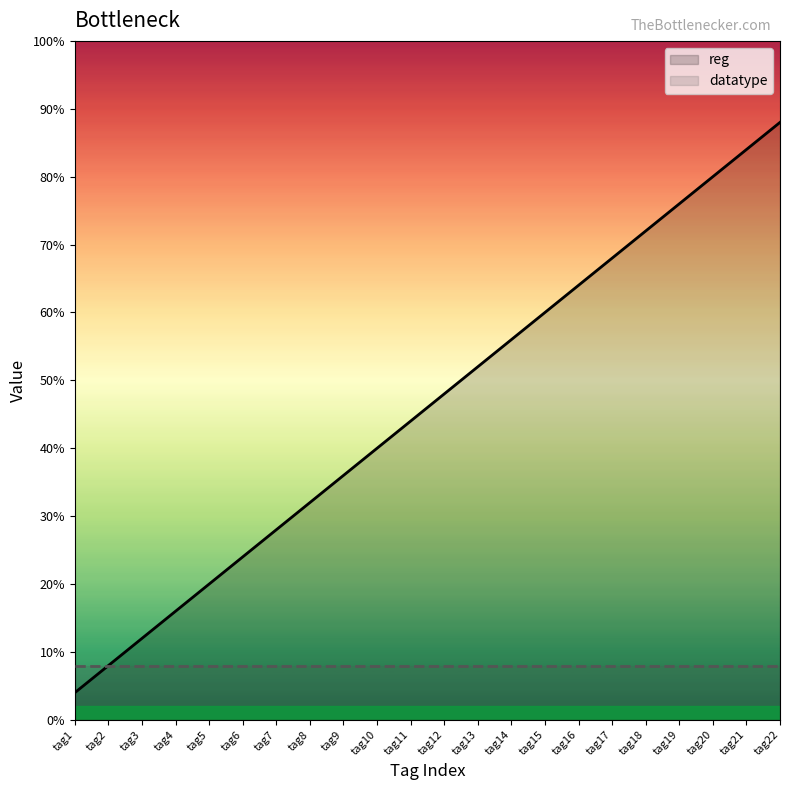

Which series has the largest total across all categories?

reg